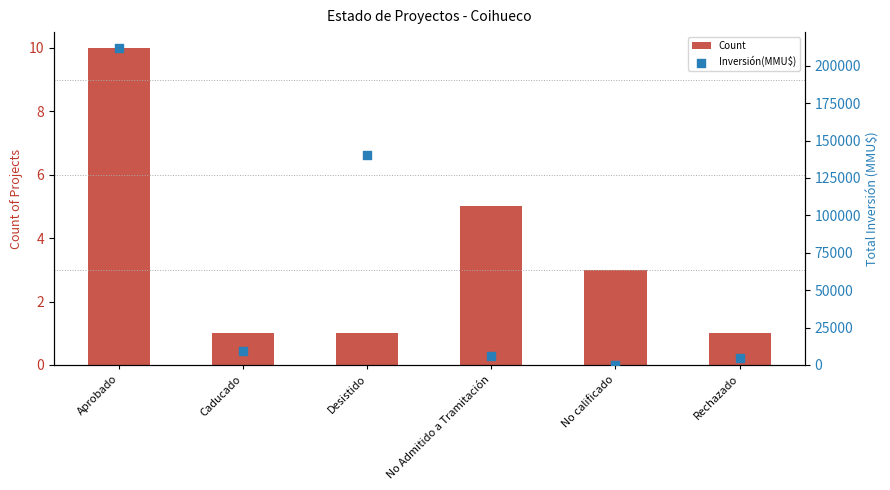

What is the total value across all series at No calificado?

203